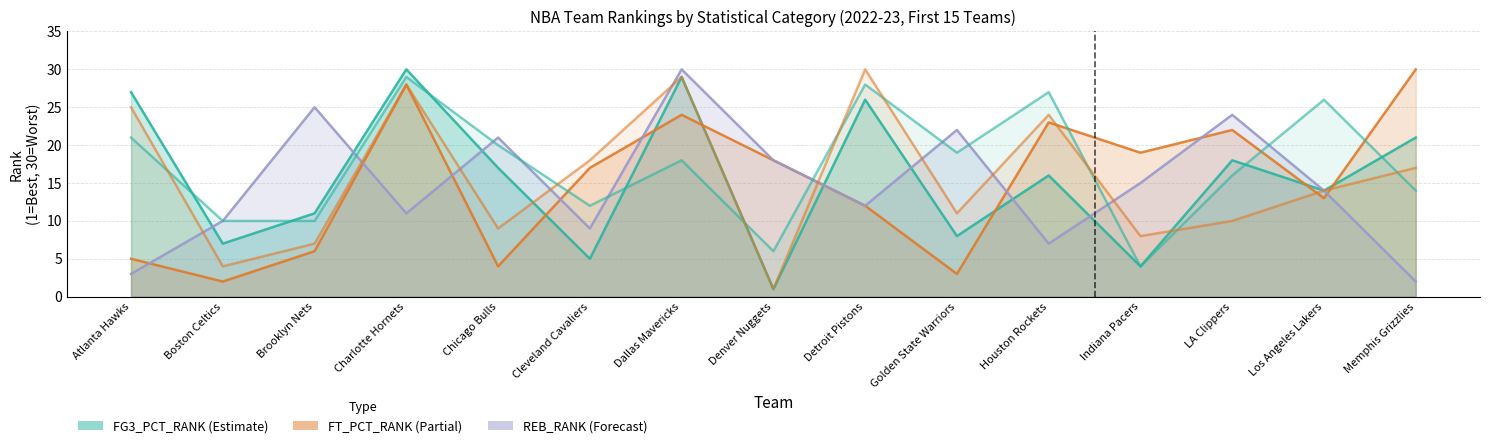

The FG_PCT_RANK series shows 28 at Charlotte Hornets. True or false?

True